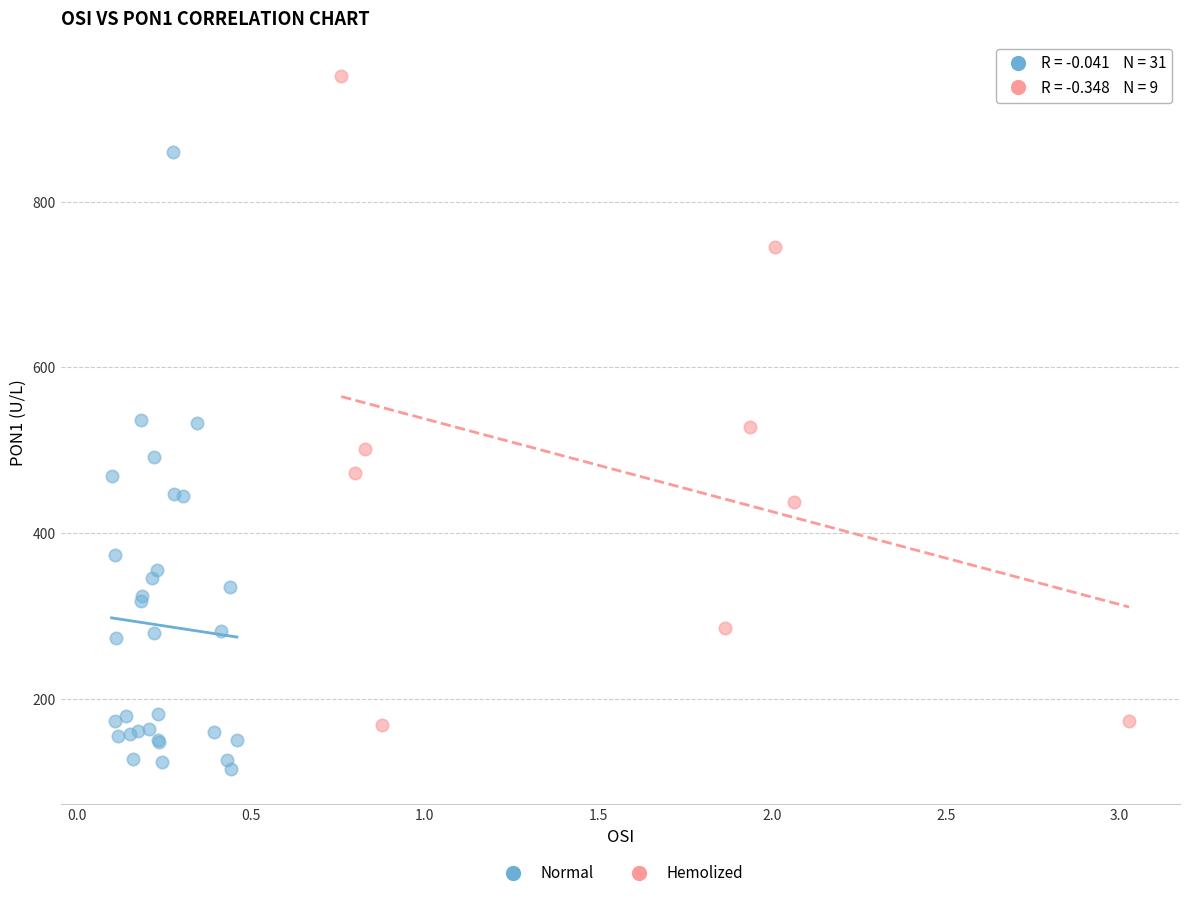

What are all the series names shown in the legend?

Normal, Hemolized